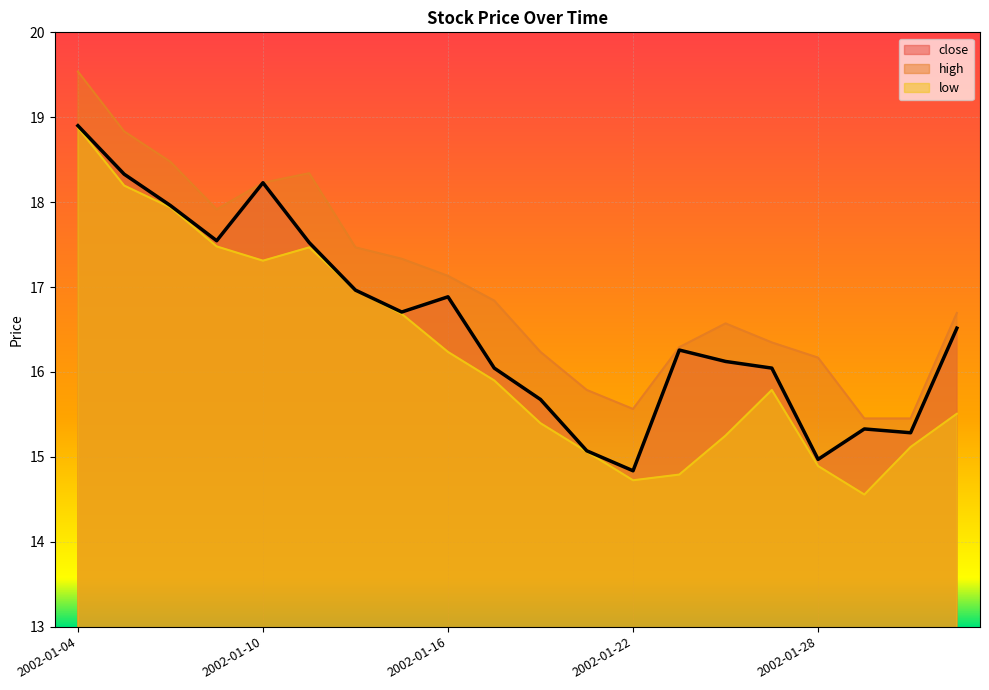

How many lines are shown in the chart?

3